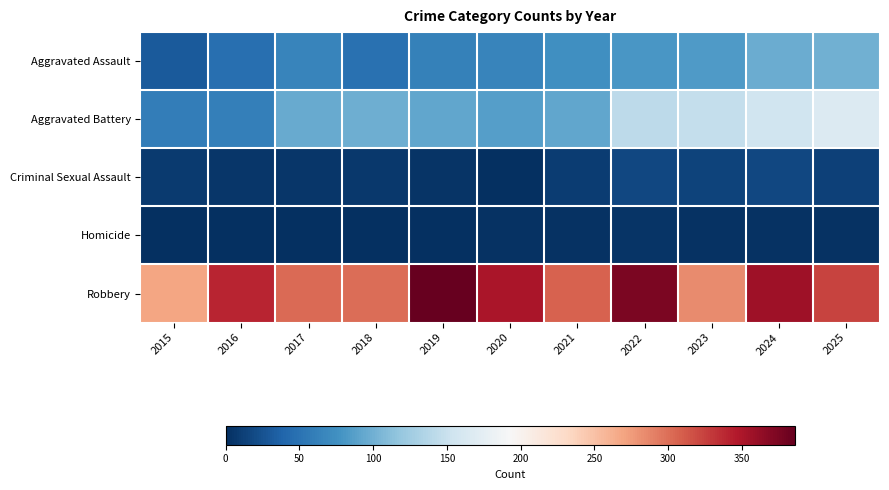

Reading left to right, what are all the values shown in this chart?

Aggravated Assault: 2015=31	2016=48	2017=65	2018=49	2019=63	2020=65	2021=74	2022=81	2023=83	2024=97	2025=100
Aggravated Battery: 2015=59	2016=61	2017=96	2018=99	2019=93	2020=87	2021=92	2022=143	2023=147	2024=154	2025=167
Criminal Sexual Assault: 2015=9	2016=6	2017=5	2018=7	2019=4	2020=1	2021=10	2022=17	2023=15	2024=17	2025=13
Homicide: 2015=0	2016=1	2017=1	2018=1	2019=1	2020=2	2021=3	2022=4	2023=2	2024=3	2025=3
Robbery: 2015=269	2016=340	2017=302	2018=301	2019=386	2020=350	2021=307	2022=375	2023=284	2024=357	2025=324